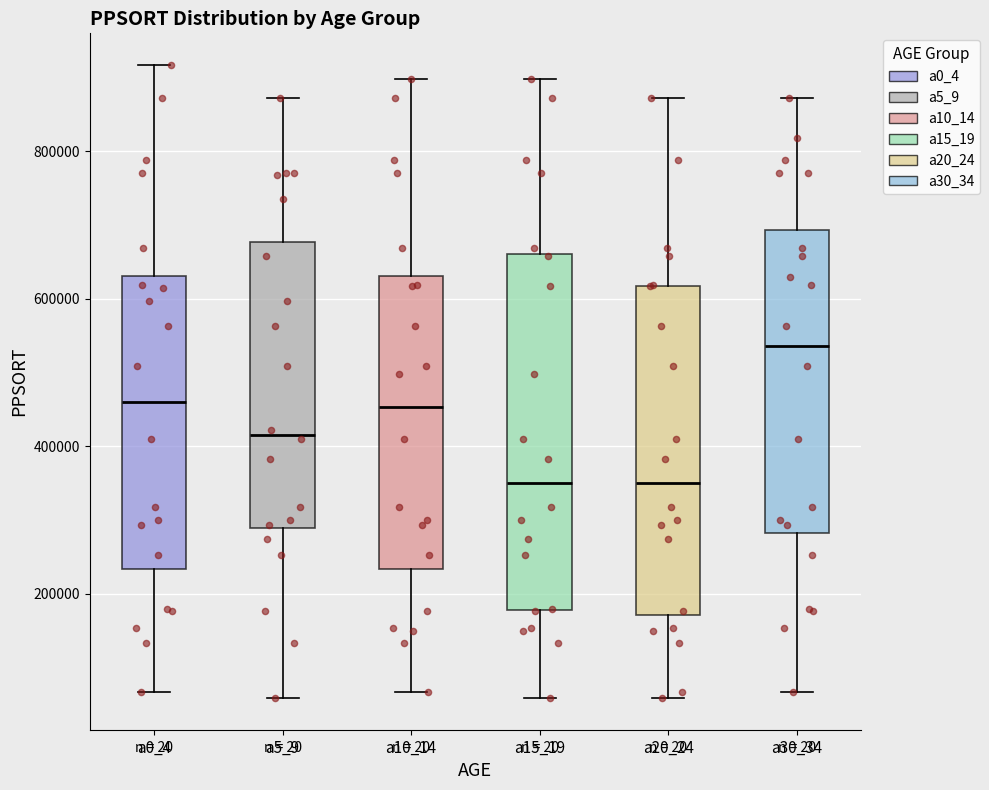

Reading left to right, read every box against the y-axis: the position of its median line, the range the box covers, and the ends of its whiskers. The values are not printed on the chart, so give them approximately, as read against the axis.

a0_4: median 460000, box 240000 to 640000, whiskers 60000 to 920000
a5_9: median 420000, box 280000 to 680000, whiskers 60000 to 880000
a10_14: median 460000, box 240000 to 640000, whiskers 60000 to 900000
a15_19: median 360000, box 180000 to 660000, whiskers 60000 to 900000
a20_24: median 360000, box 180000 to 620000, whiskers 60000 to 880000
a30_34: median 540000, box 280000 to 700000, whiskers 60000 to 880000